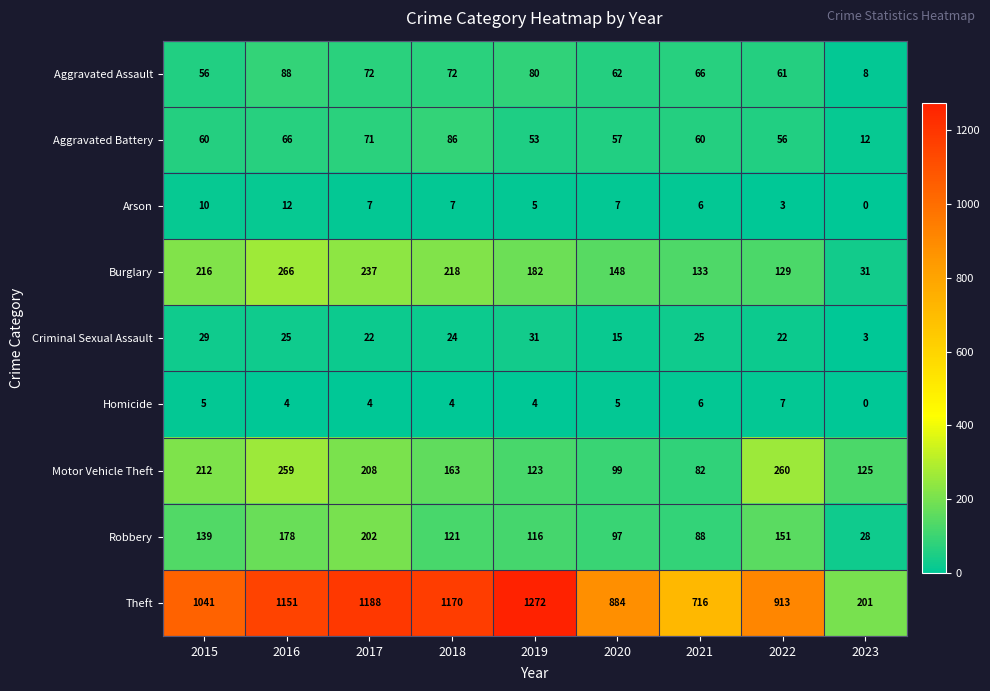

What is the difference between the highest and lowest values at 2022?

910